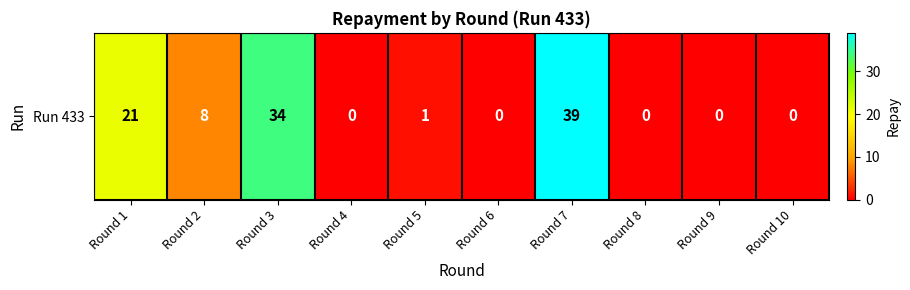

Reading right to left, list all the values displayed in this chart.

0	0	0	39	0	1	0	34	8	21